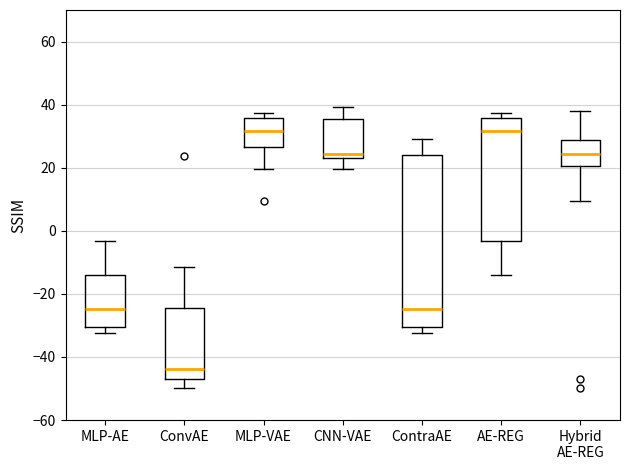

Where does the median line of the box for AE-REG sit on the y-axis? The values are not printed on the chart, so give them approximately, as read against the axis.

32